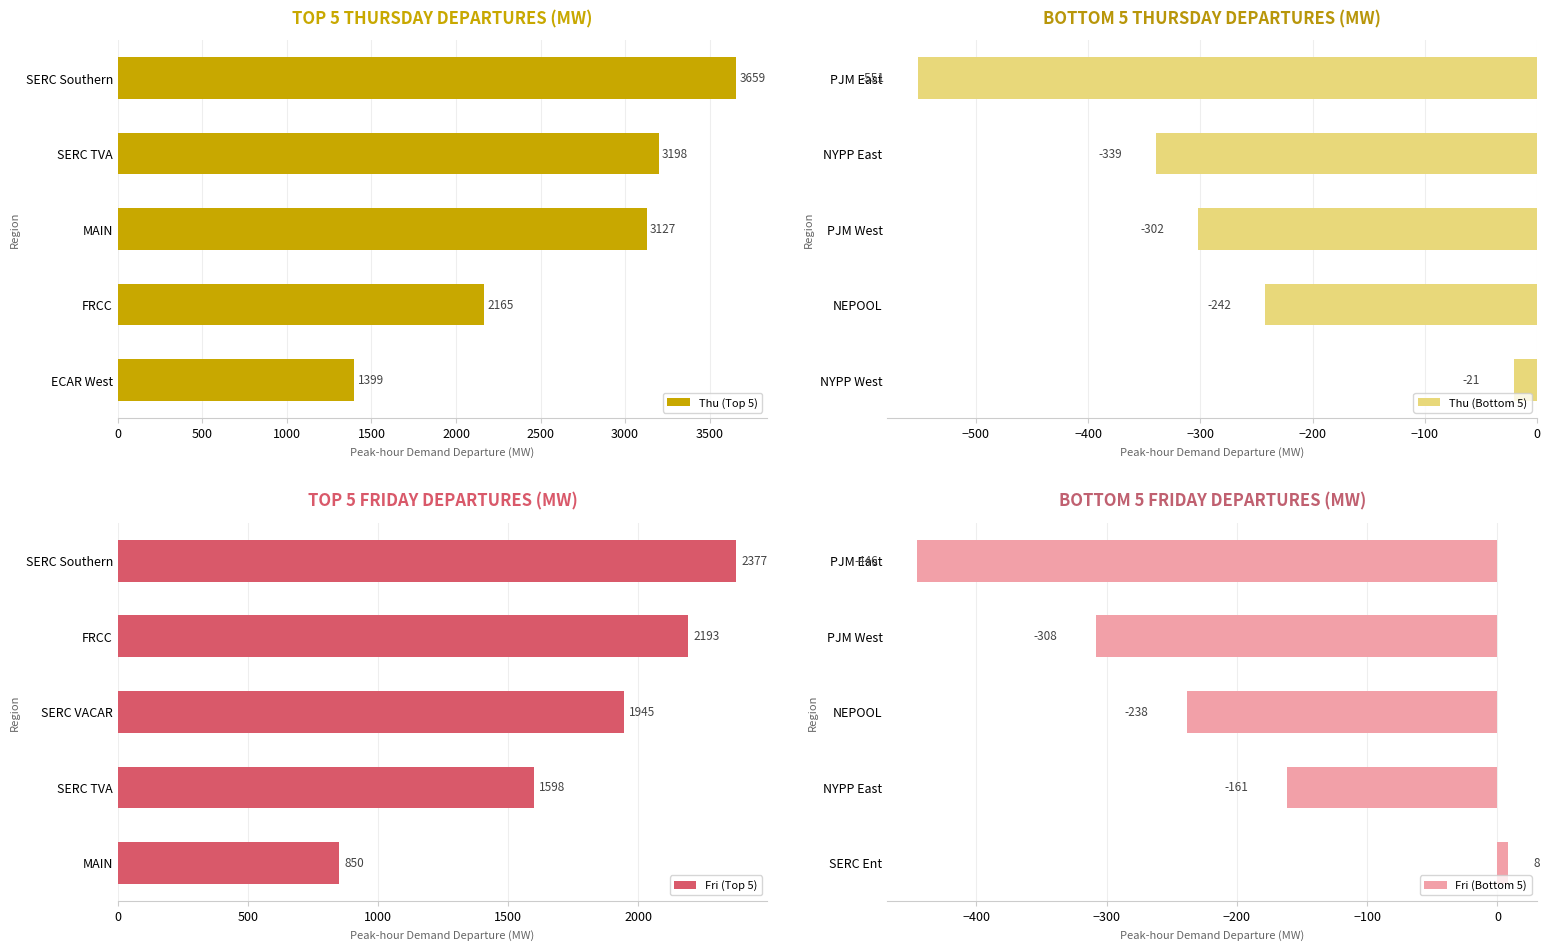

Is the value of Thu (Top 5) at 1000 greater than the value of Thu (Bottom 5) at 500?

Yes